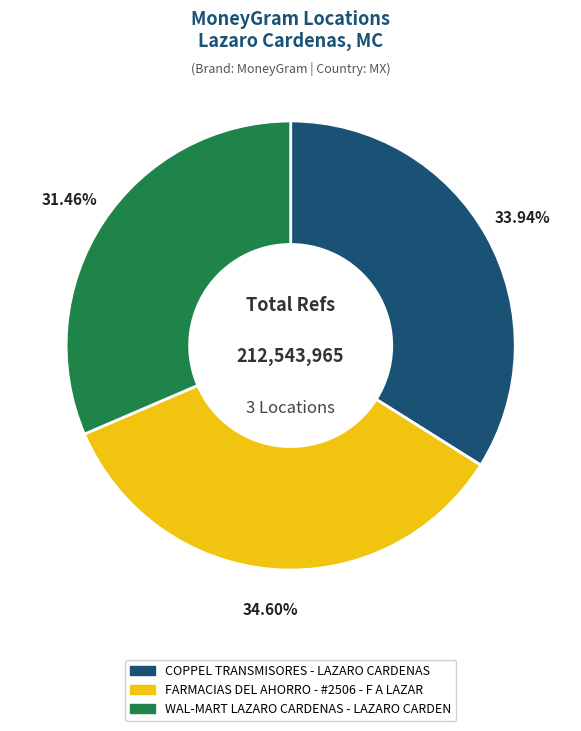

Does FARMACIAS DEL AHORRO - #2506 - F A LAZAR represent more than half of the total?

No